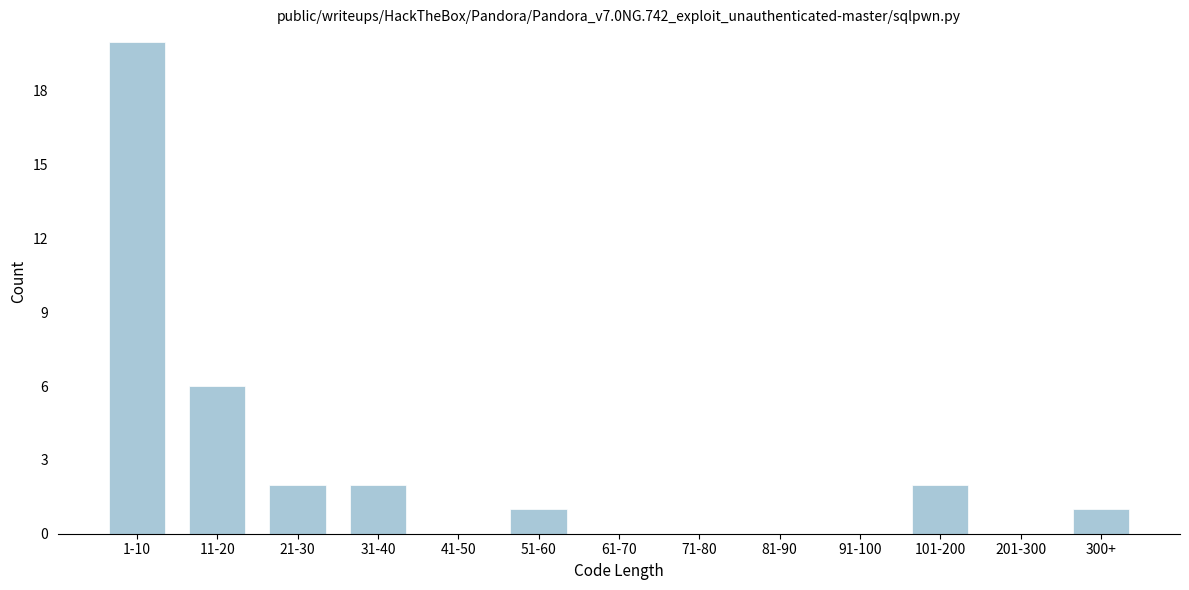

Reading left to right, list all the values displayed in this chart.

1-10=20	11-20=6	21-30=2	31-40=2	41-50=0	51-60=1	61-70=0	71-80=0	81-90=0	91-100=0	101-200=2	201-300=0	300+=1